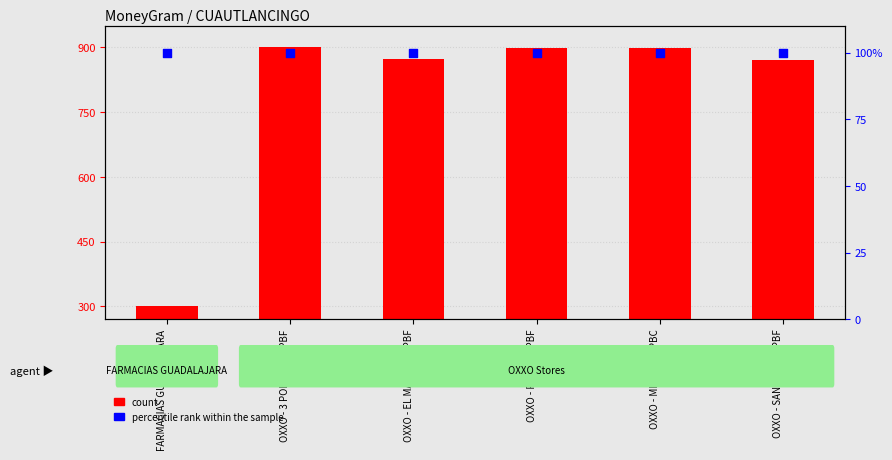

What is the total value across all series at OXXO - EL MARQUES PBF?

972.5